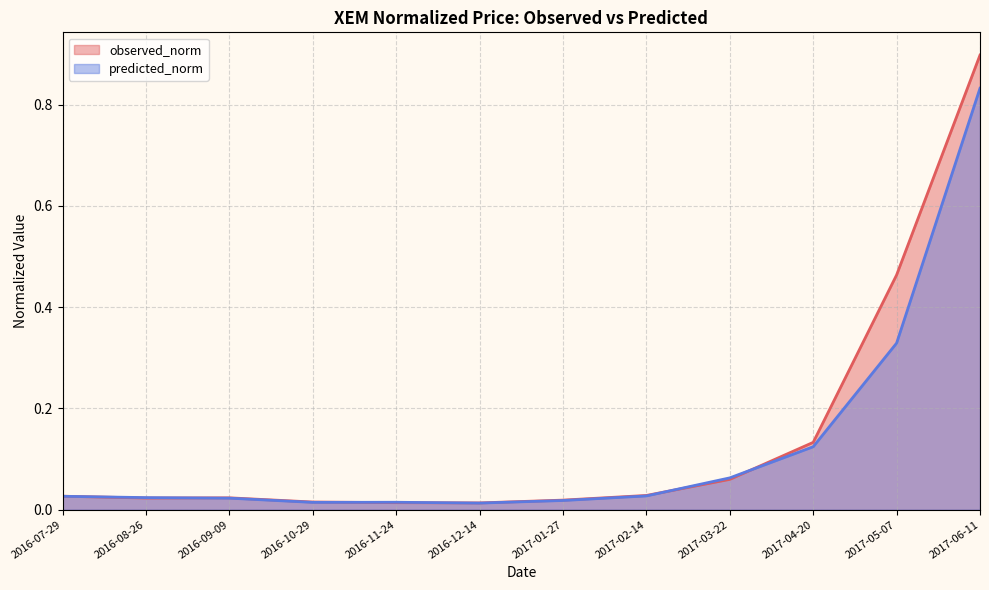

The value of observed_norm at 2017-02-14 is 0.0. True or false?

False